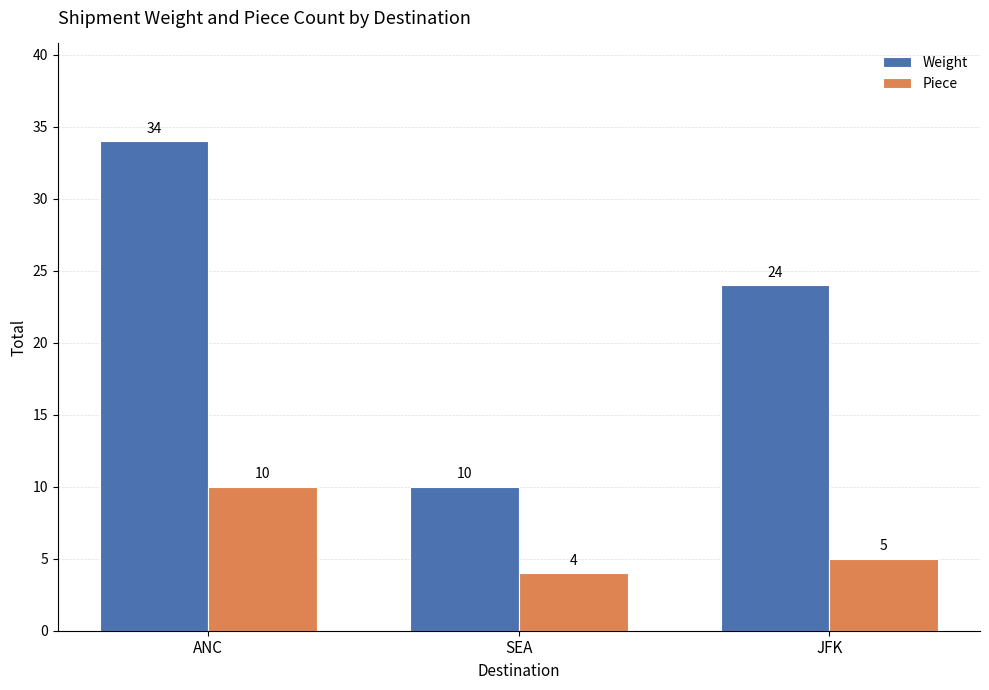

At which label is Weight closest to 22?

JFK